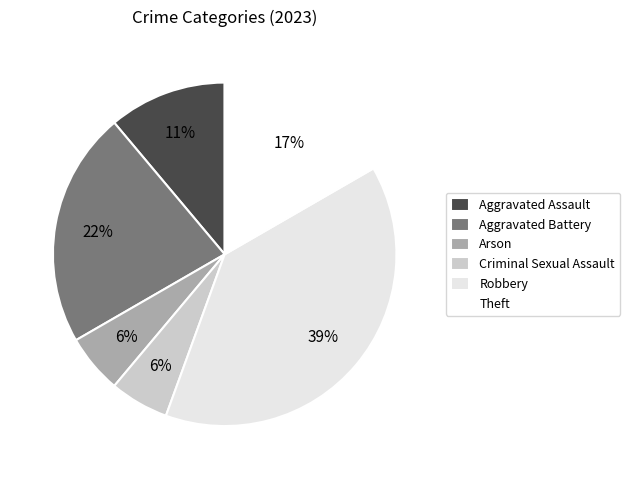

Which category has the biggest portion of the pie?

Robbery